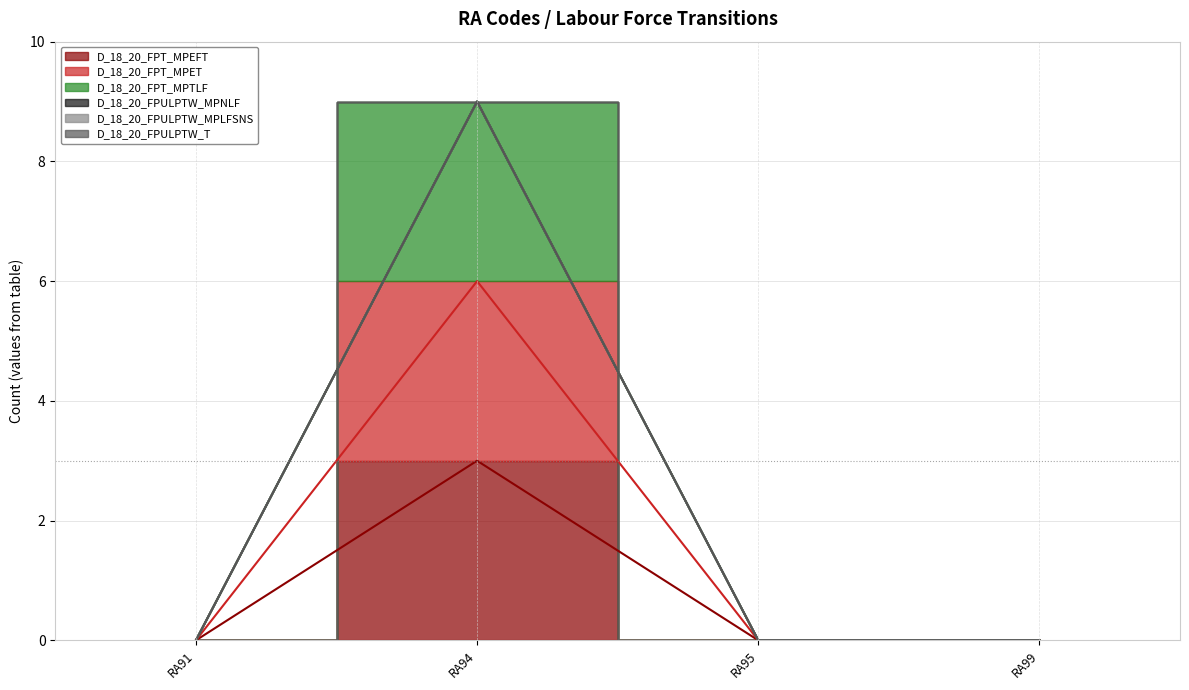

Which series has the widest spread of values?

D_18_20_FPT_MPTLF